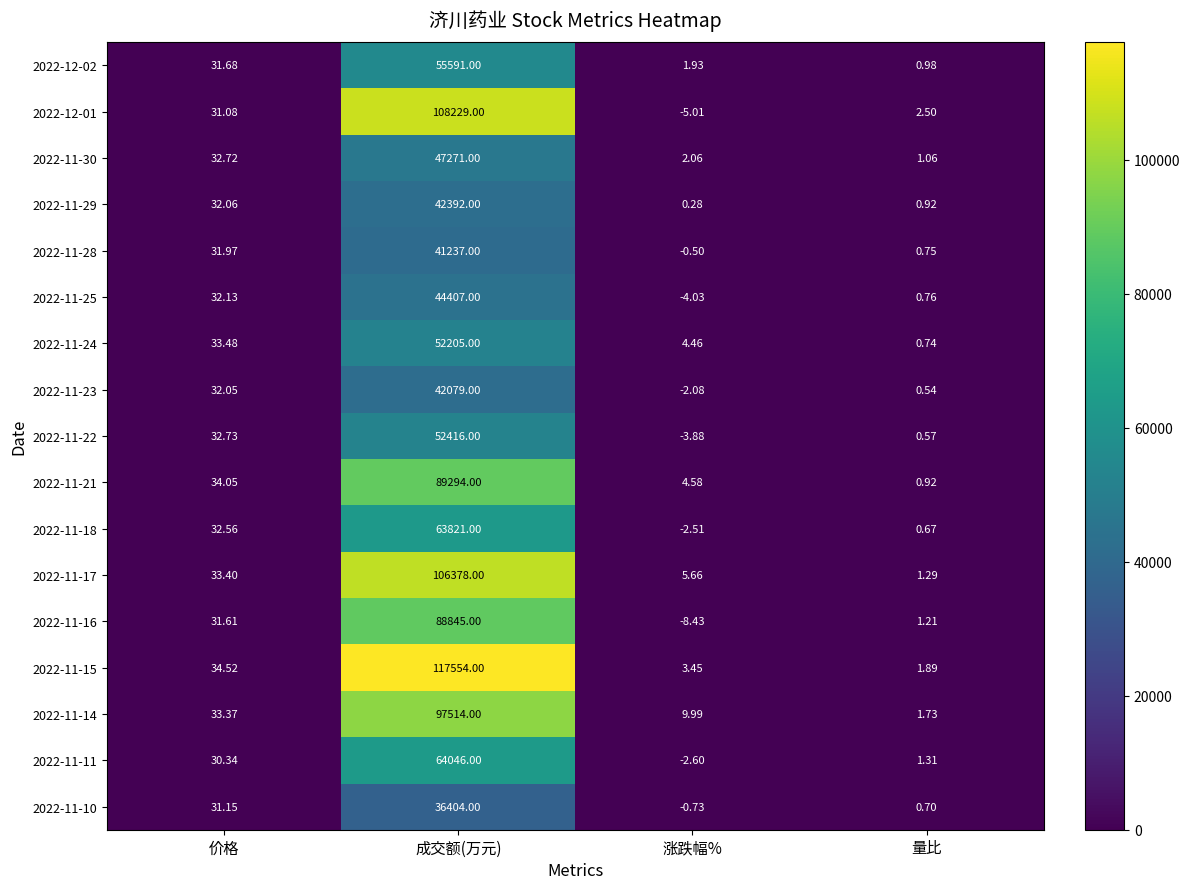

At 涨跌幅%, list the series in order from largest to smallest.

2022-11-14, 2022-11-17, 2022-11-21, 2022-11-24, 2022-11-15, 2022-11-30, 2022-12-02, 2022-11-29, 2022-11-28, 2022-11-10, 2022-11-23, 2022-11-18, 2022-11-11, 2022-11-22, 2022-11-25, 2022-12-01, 2022-11-16